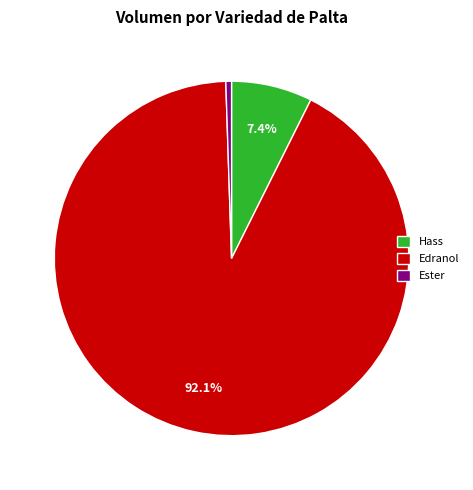

Rank the categories by value from lowest to highest.

Ester, Hass, Edranol